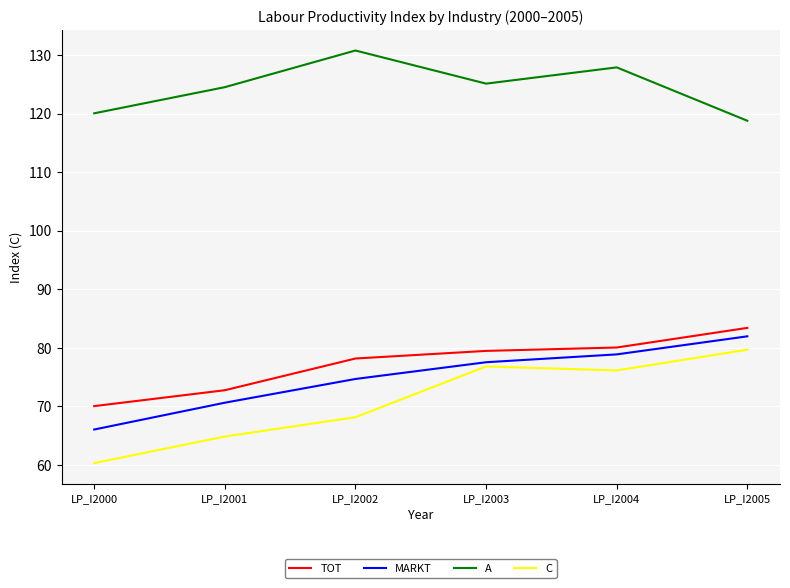

True or false: C and TOT intersect in this chart.

False